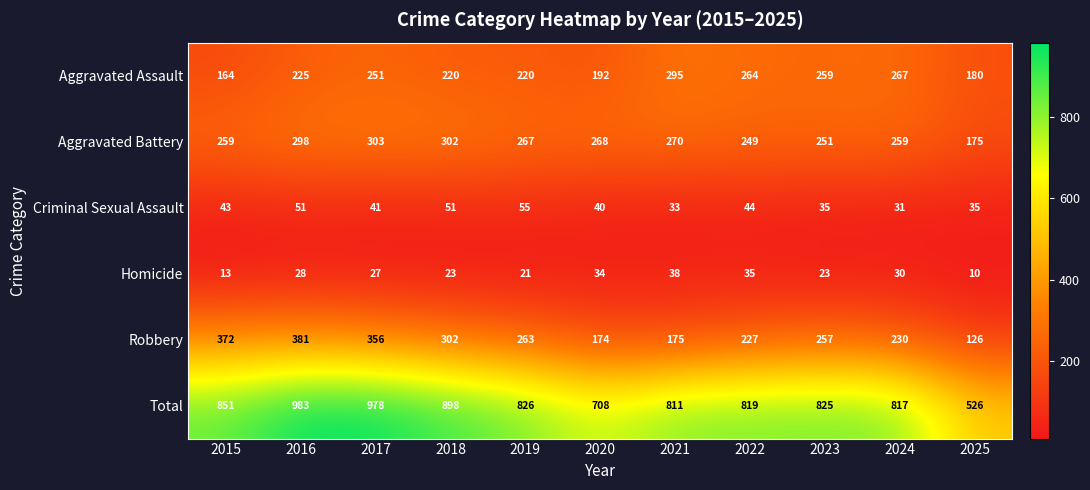

True or false: Homicide has a value of 18 at 2022.

False